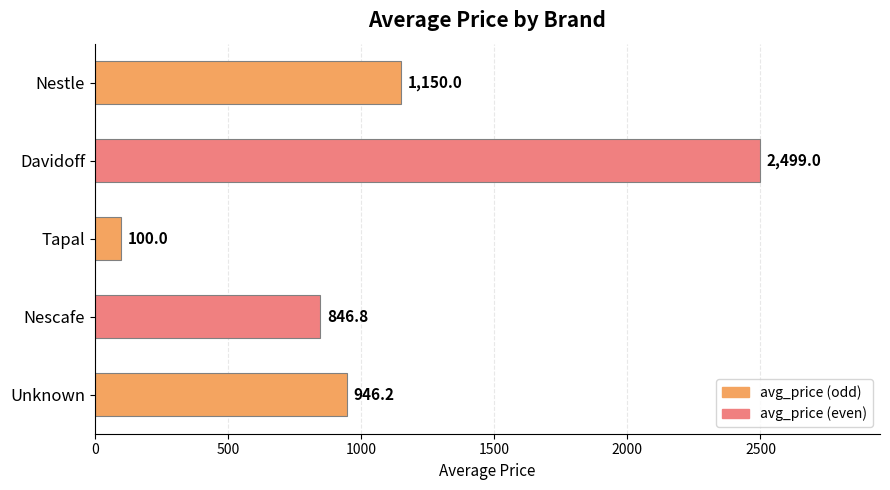

At which category does the chart reach its minimum across all series?

Tapal